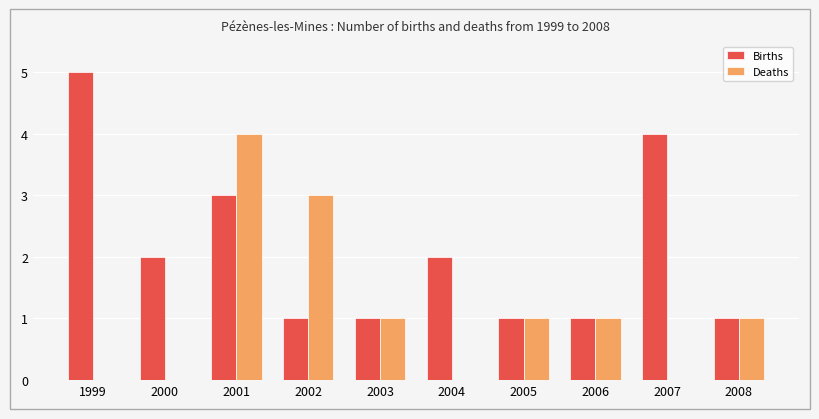

The value of Births at 2005 is 0. True or false?

False